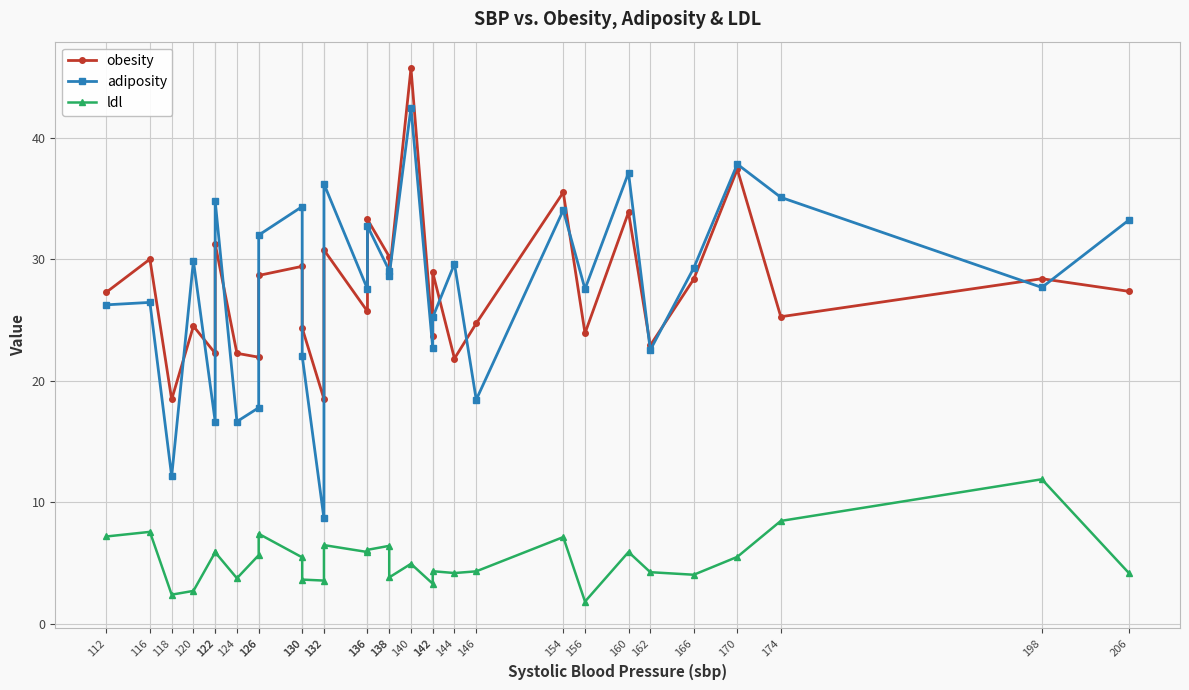

In ldl, how many points are higher than both neighbors (excluding endpoints)?

9